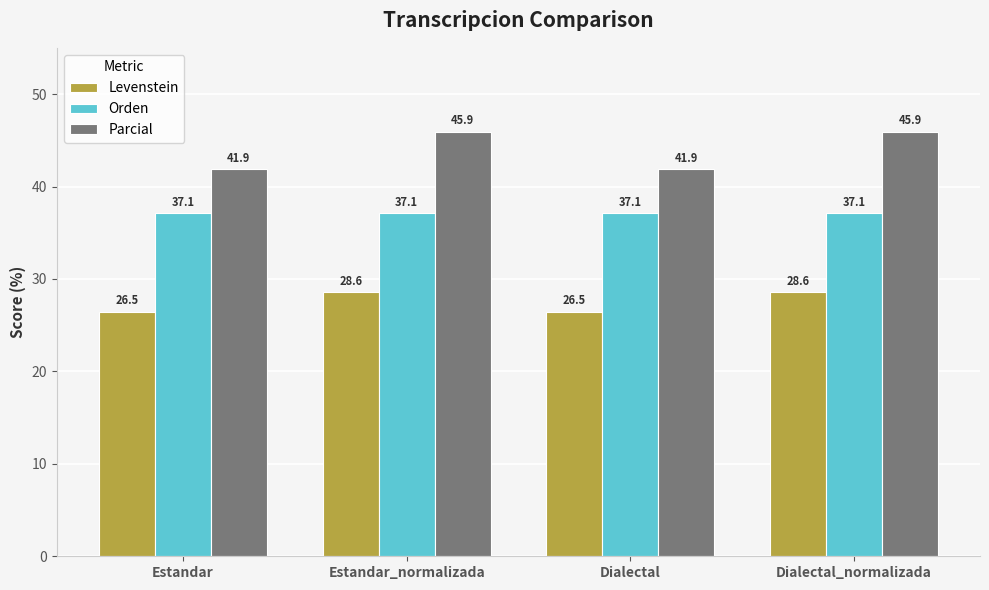

What value does the Orden series have at Dialectal?

37.1